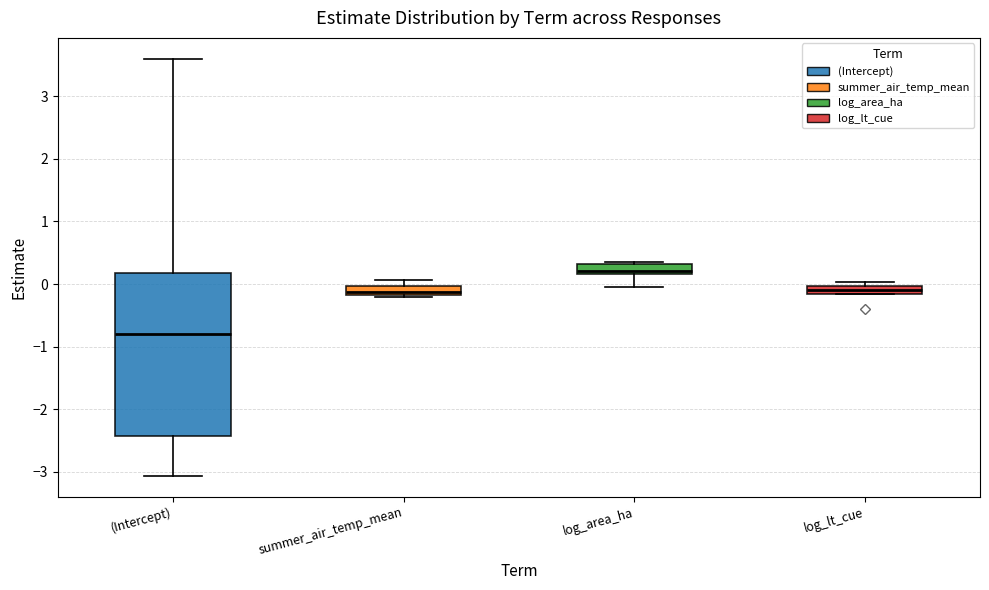

Which box's median line is the highest?

log_area_ha